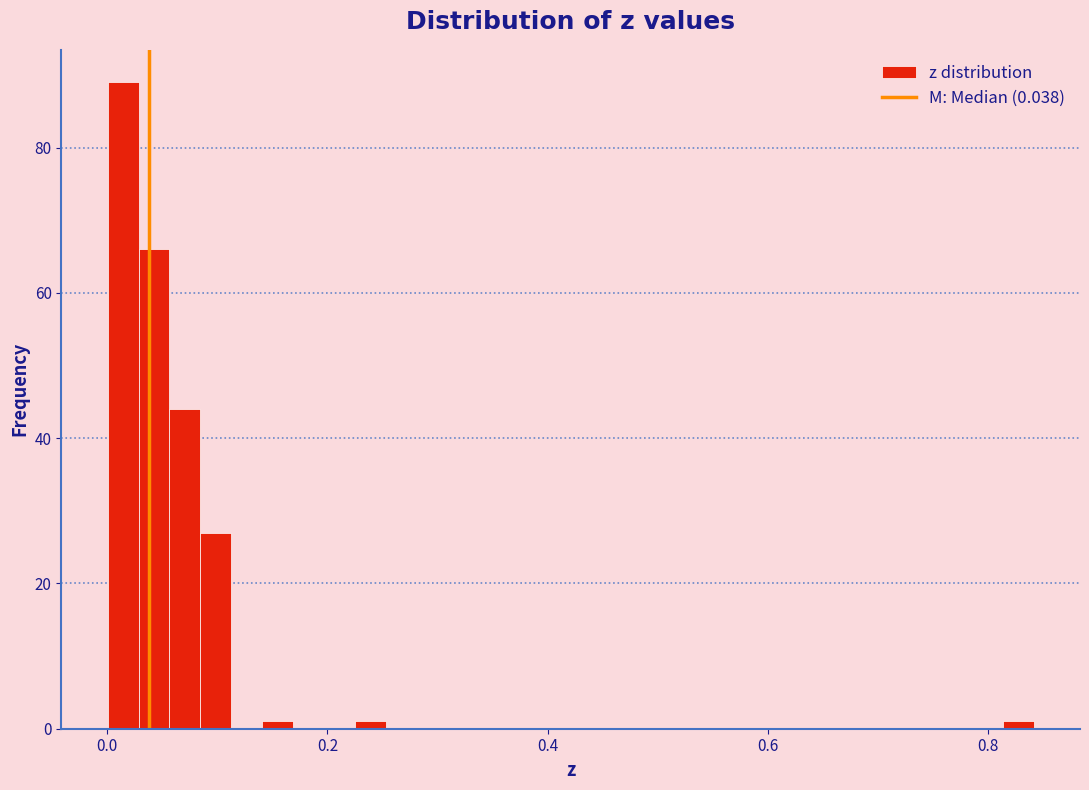

Around what value on the x-axis is the tallest bar? Give the approximate position of its centre, as read against the axis.

0.02